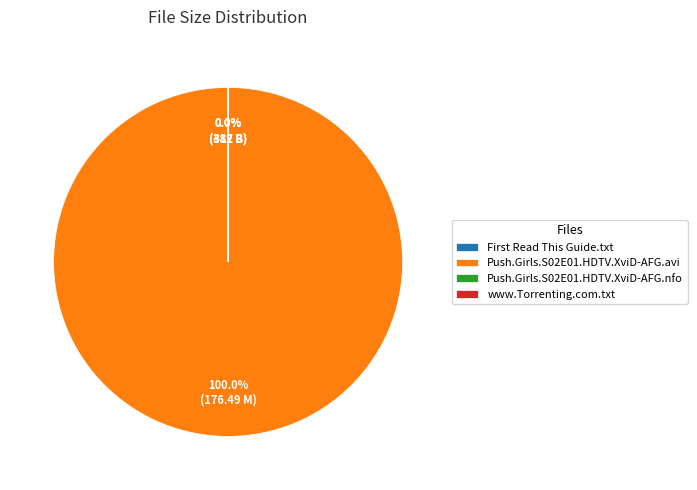

How many slices are in this pie chart?

4